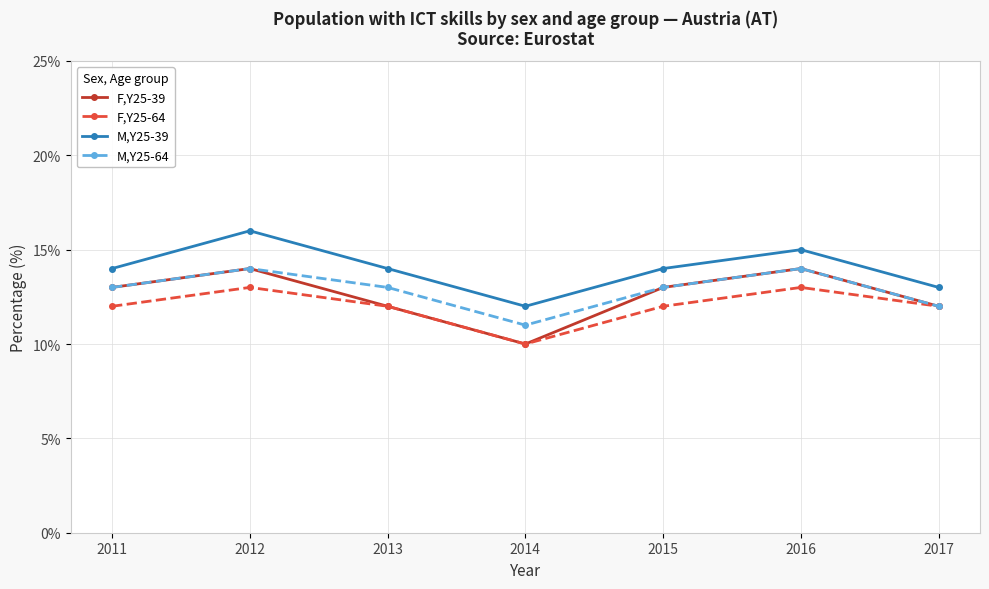

What is the value of the F,Y25-39 point at the 3rd from the left?

12